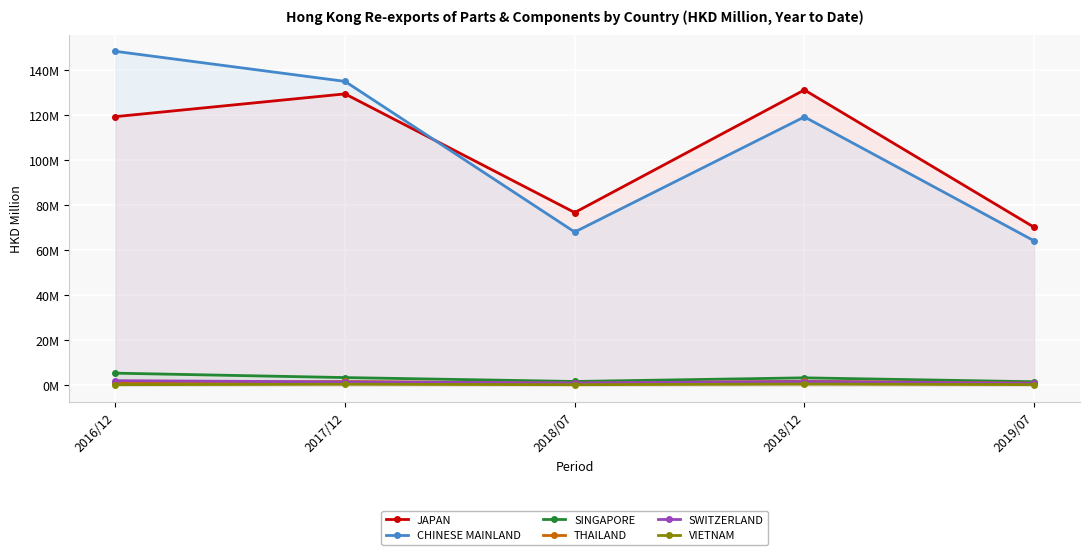

What is the smallest value displayed?

0.3